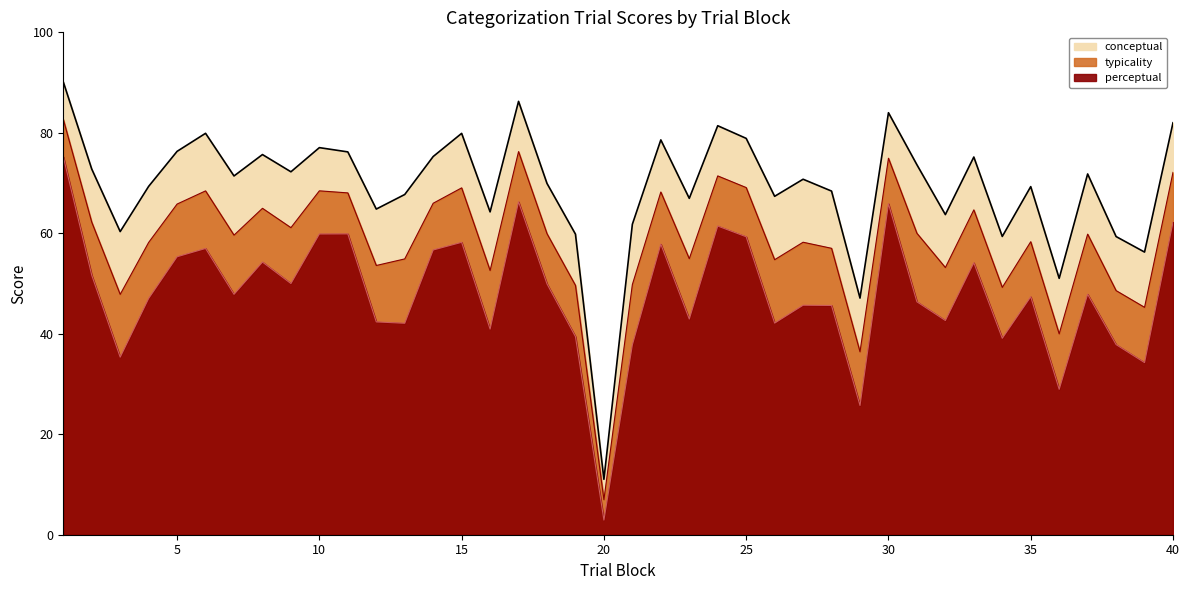

Reading right to left, what are all the values shown in this chart?

typicality: 72.1	45.3	48.6	59.8	40.0	58.3	49.2	64.7	53.2	60.0	74.9	36.4	57.0	58.2	54.7	69.1	71.4	54.9	68.2	49.8	7.0	49.6	59.9	76.3	52.6	69.0	66.0	54.9	53.6	68.0	68.5	61.1	65.0	59.6	68.4	65.8	58.2	47.8	62.2	82.7
conceptual: 82.0	56.3	59.4	71.8	51.0	69.3	59.4	75.2	63.7	73.6	84.0	47.1	68.4	70.8	67.4	78.9	81.4	67.0	78.6	61.8	11.0	59.8	69.9	86.3	64.3	79.9	75.3	67.7	64.8	76.2	77.0	72.2	75.7	71.4	79.9	76.3	69.3	60.3	72.8	90.1
perceptual: 62.2	34.3	37.8	47.9	28.9	47.4	39.1	54.1	42.6	46.4	65.9	25.7	45.6	45.7	42.1	59.3	61.4	42.9	57.8	37.8	2.9	39.4	49.9	66.3	40.9	58.2	56.7	42.1	42.4	59.9	59.9	50.0	54.3	47.9	57.0	55.3	47.0	35.3	51.6	75.2